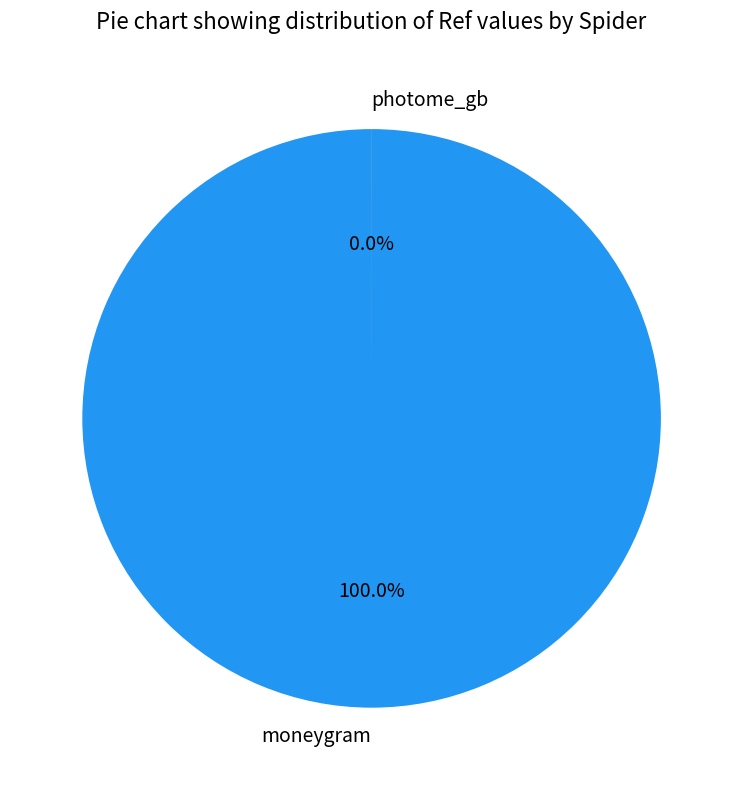

What is the total percentage of moneygram and photome_gb?

100.0%